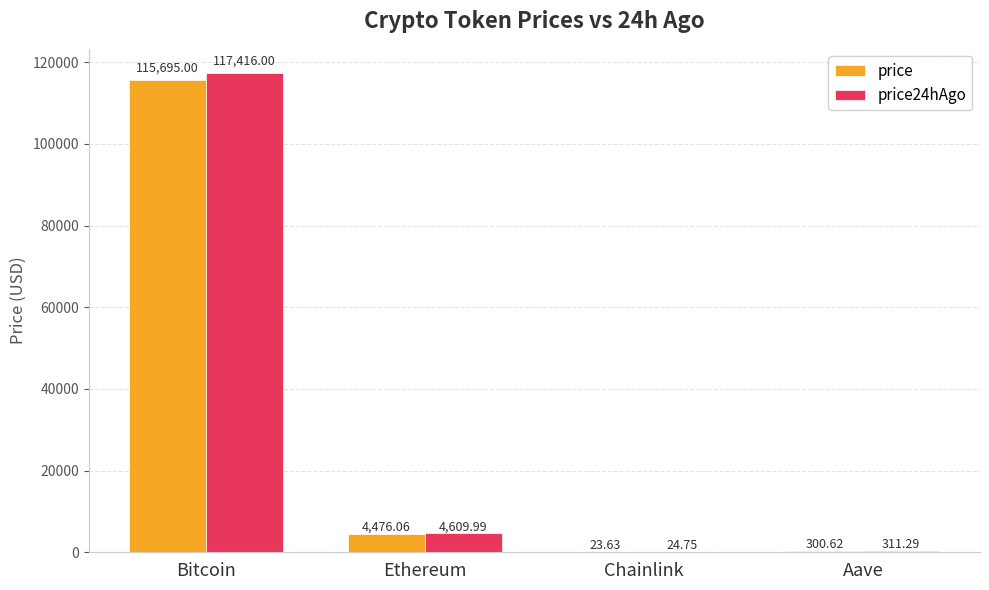

Reading left to right, what are all the values shown in this chart?

price: 115695.0	4476.1	23.6	300.6
price24hAgo: 117416.0	4610.0	24.8	311.3